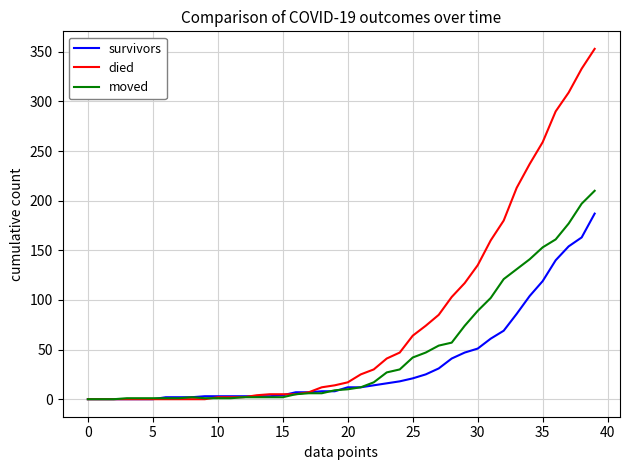

Rank the series by their average value, from highest to lowest.

died, moved, survivors